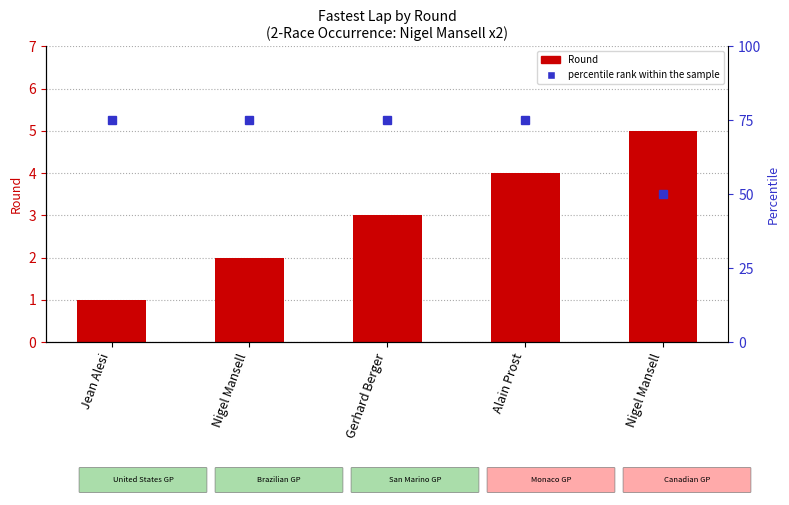

What is the difference between the highest and lowest values at Nigel Mansell?

73